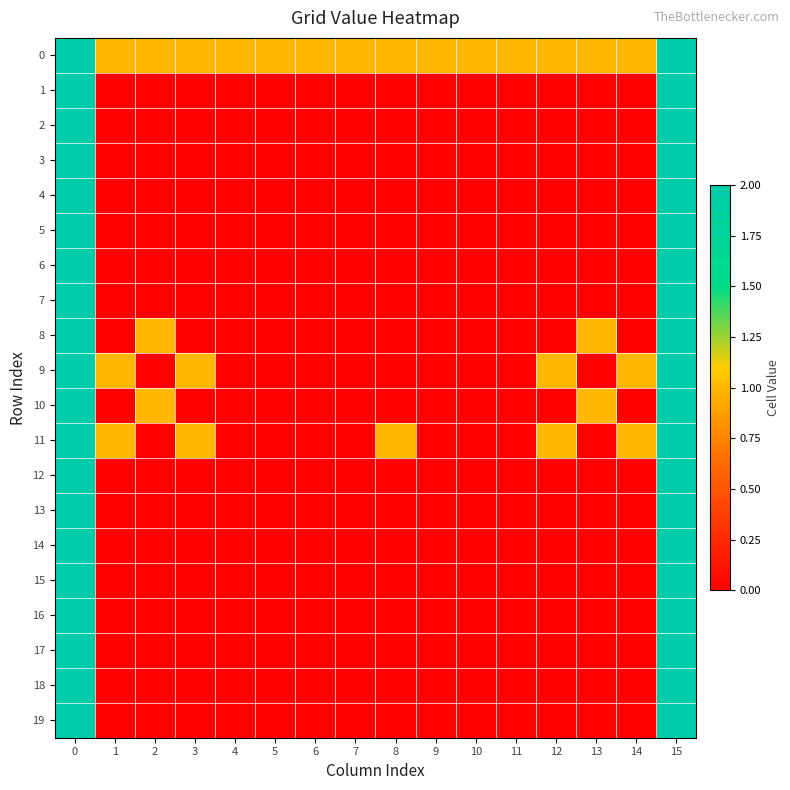

What is the difference between the highest and lowest values at 1?

1